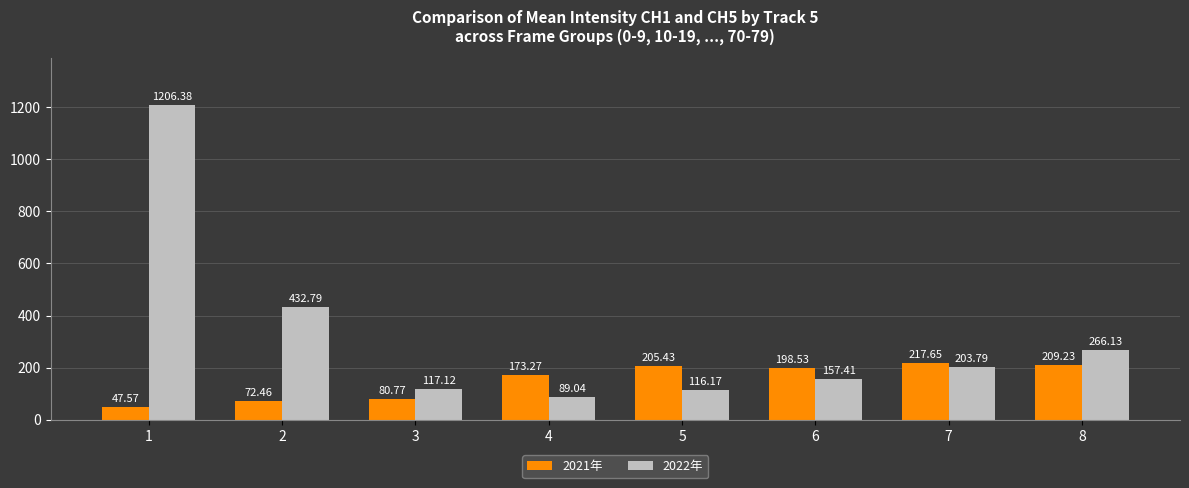

What is the difference between the 2021年 values at 4 and 3?

92.5